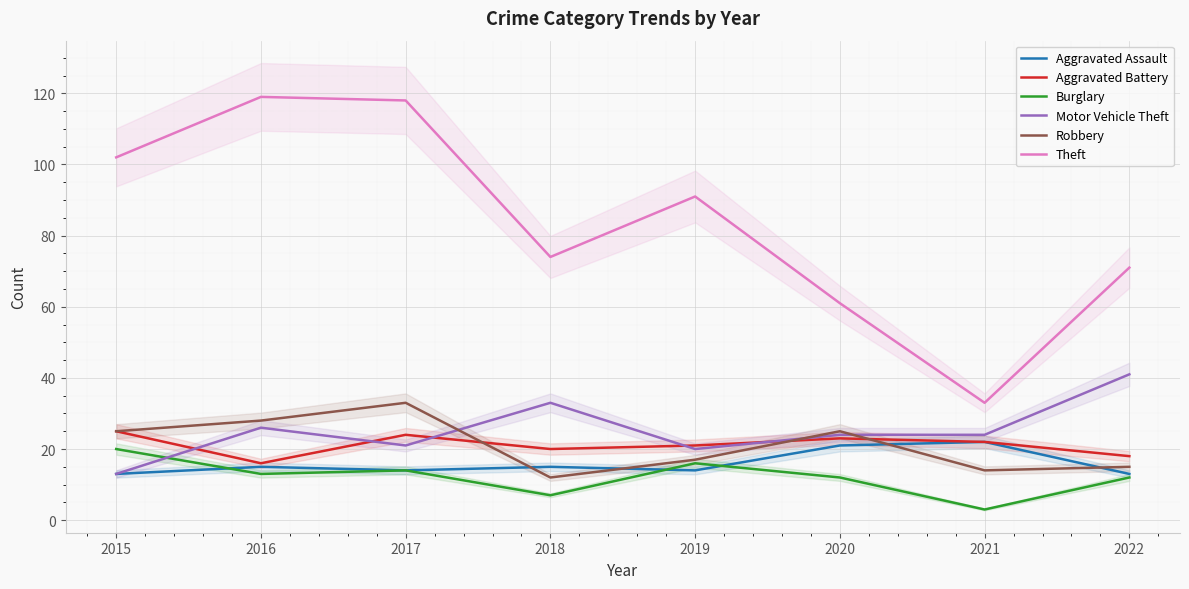

Does the chart display data point markers on the line(s)?

No